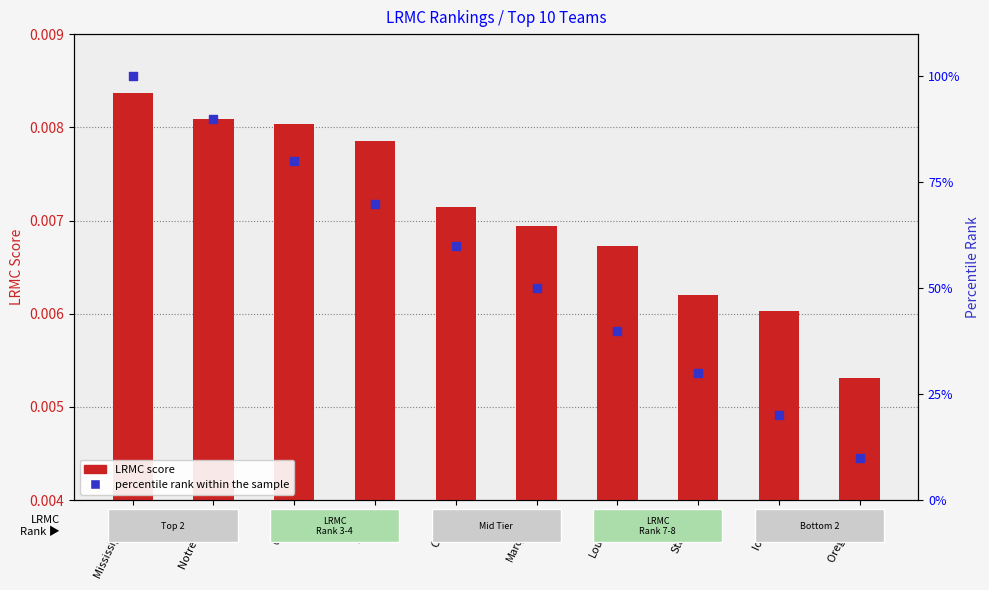

At how many categories does at least one series exceed 81?

2